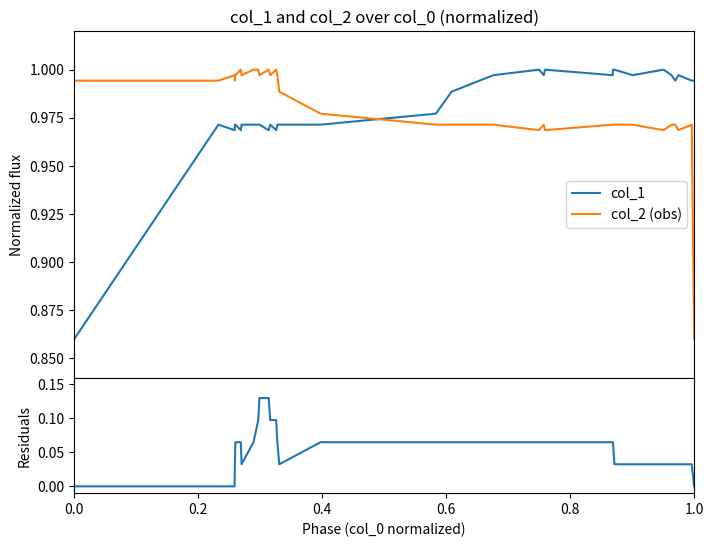

True or false: col_2 (obs) and col_1 intersect in this chart.

True